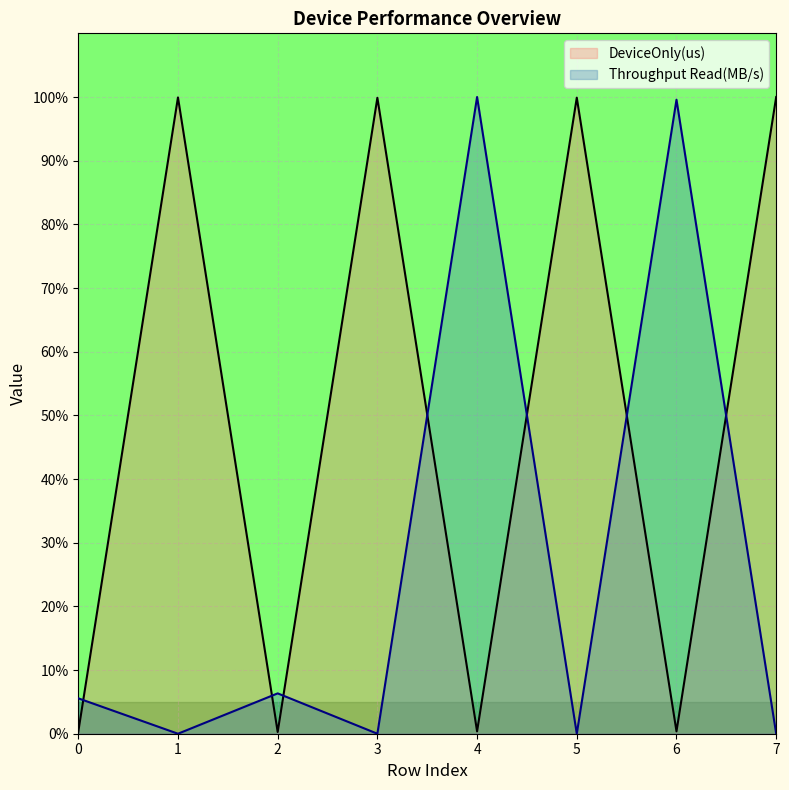

What is the value of the DeviceOnly(us) point at the 4th from the left?

99.9